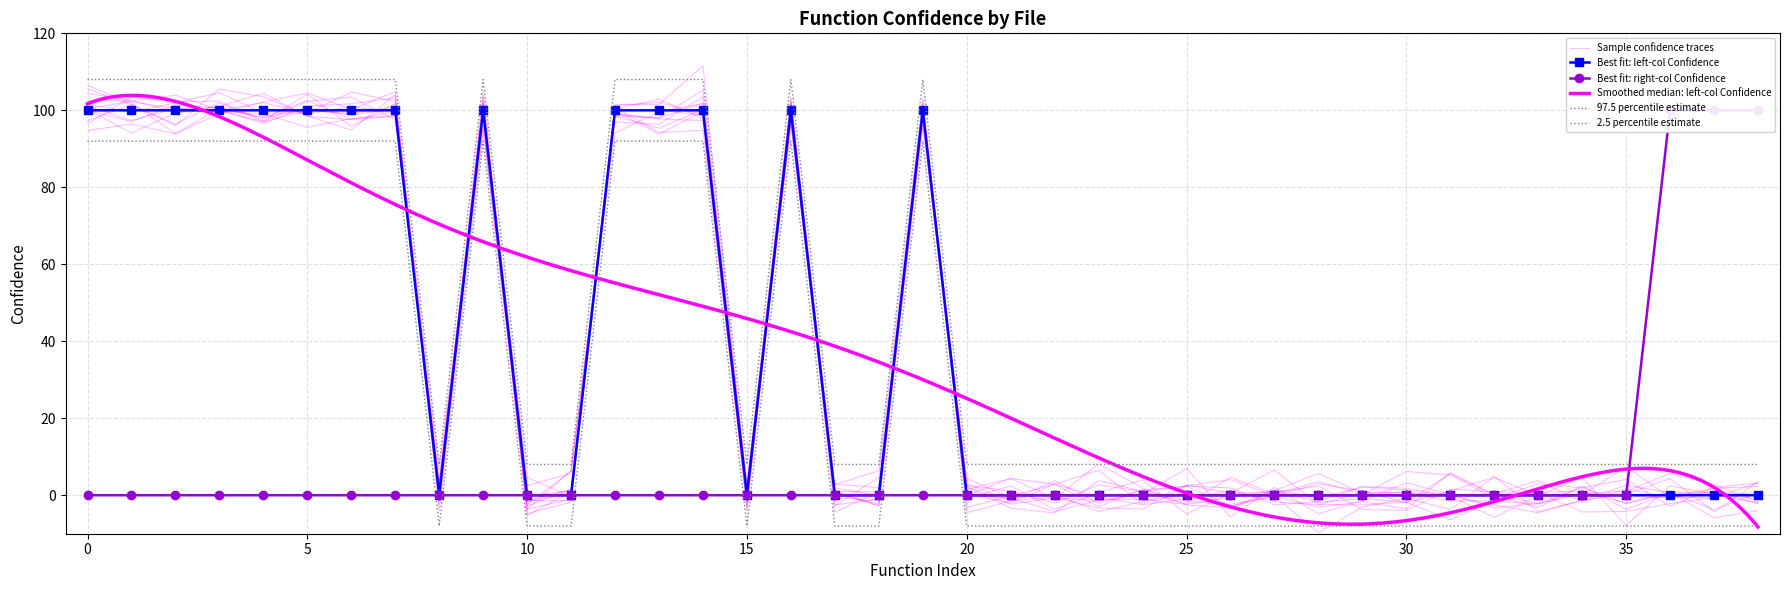

At how many categories does at least one series exceed 3?

17